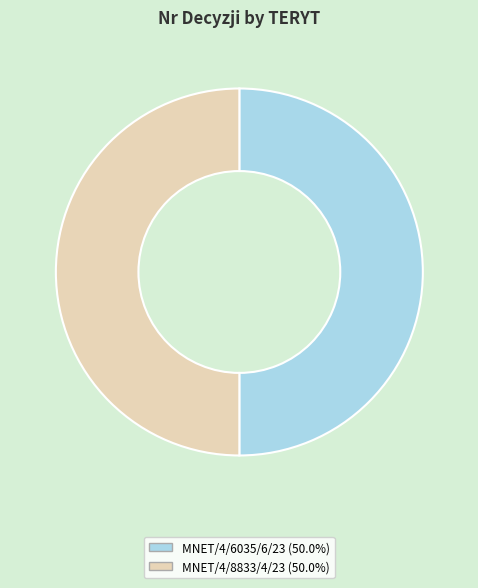

The MNET/4/6035/6/23 slice represents 58% of the pie. True or false?

False